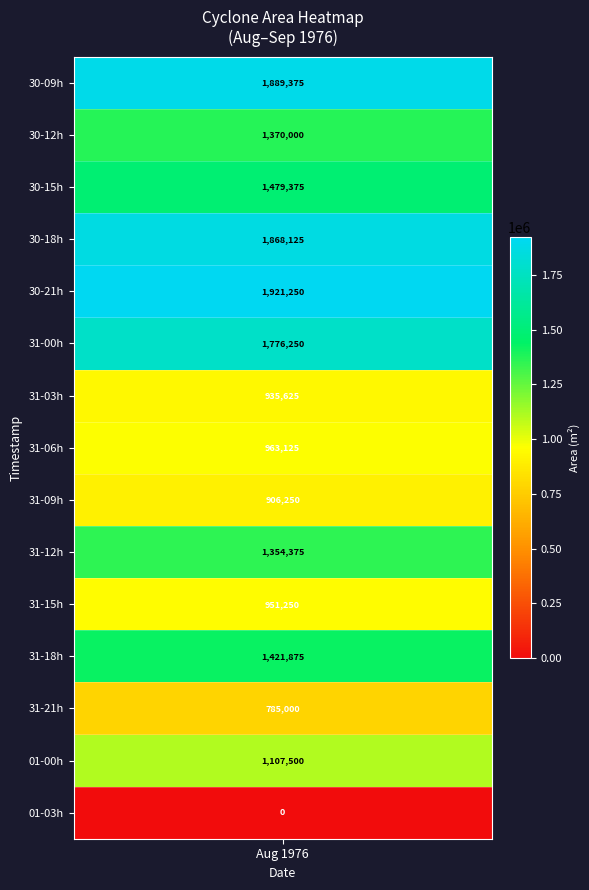

Is the value of 30 at 18 greater than the value of 31 at 15?

Yes